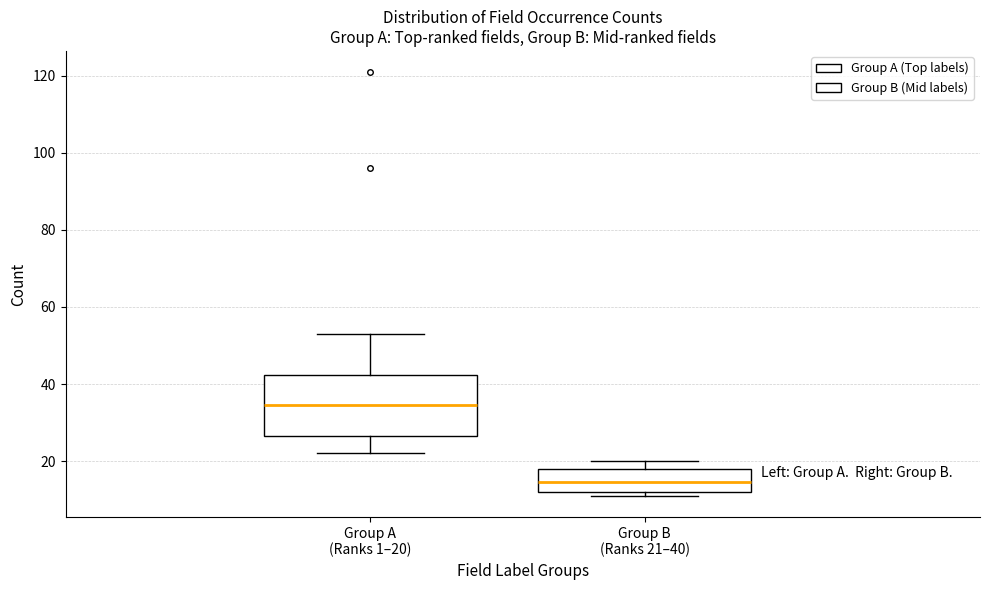

Where does the median line of the box for Group B (Ranks 21–40) sit on the y-axis? The values are not printed on the chart, so give them approximately, as read against the axis.

14